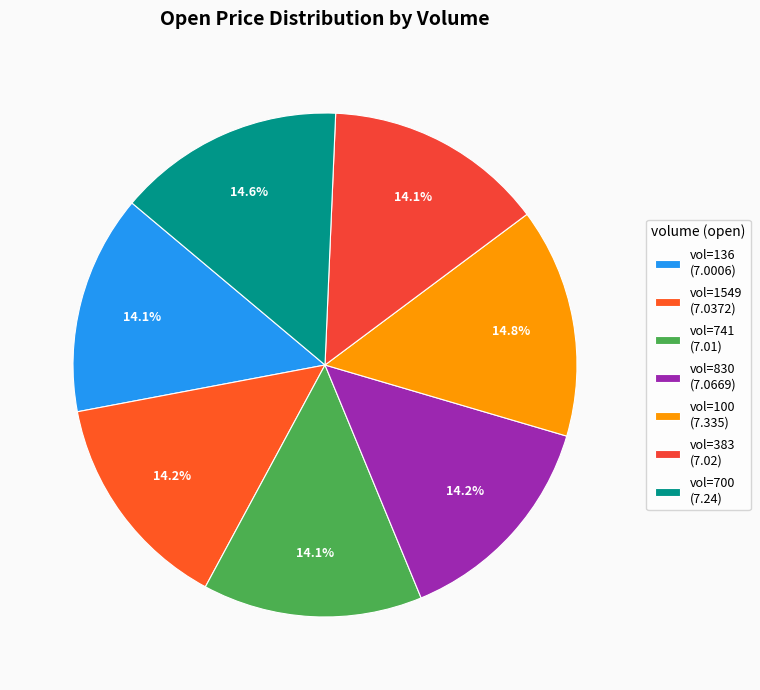

How many slices are in this pie chart?

7